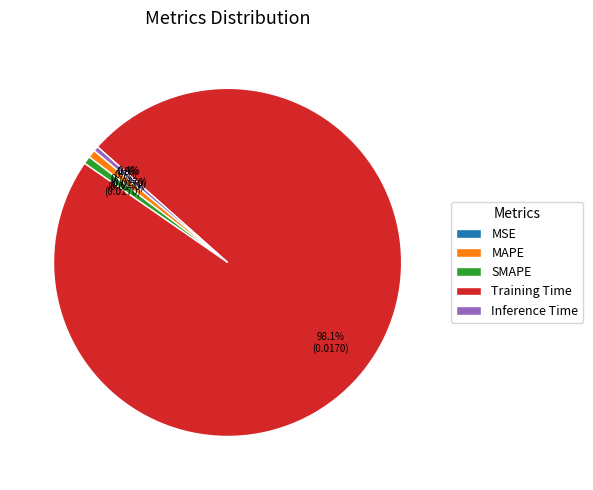

Is there a majority slice in this chart?

Yes